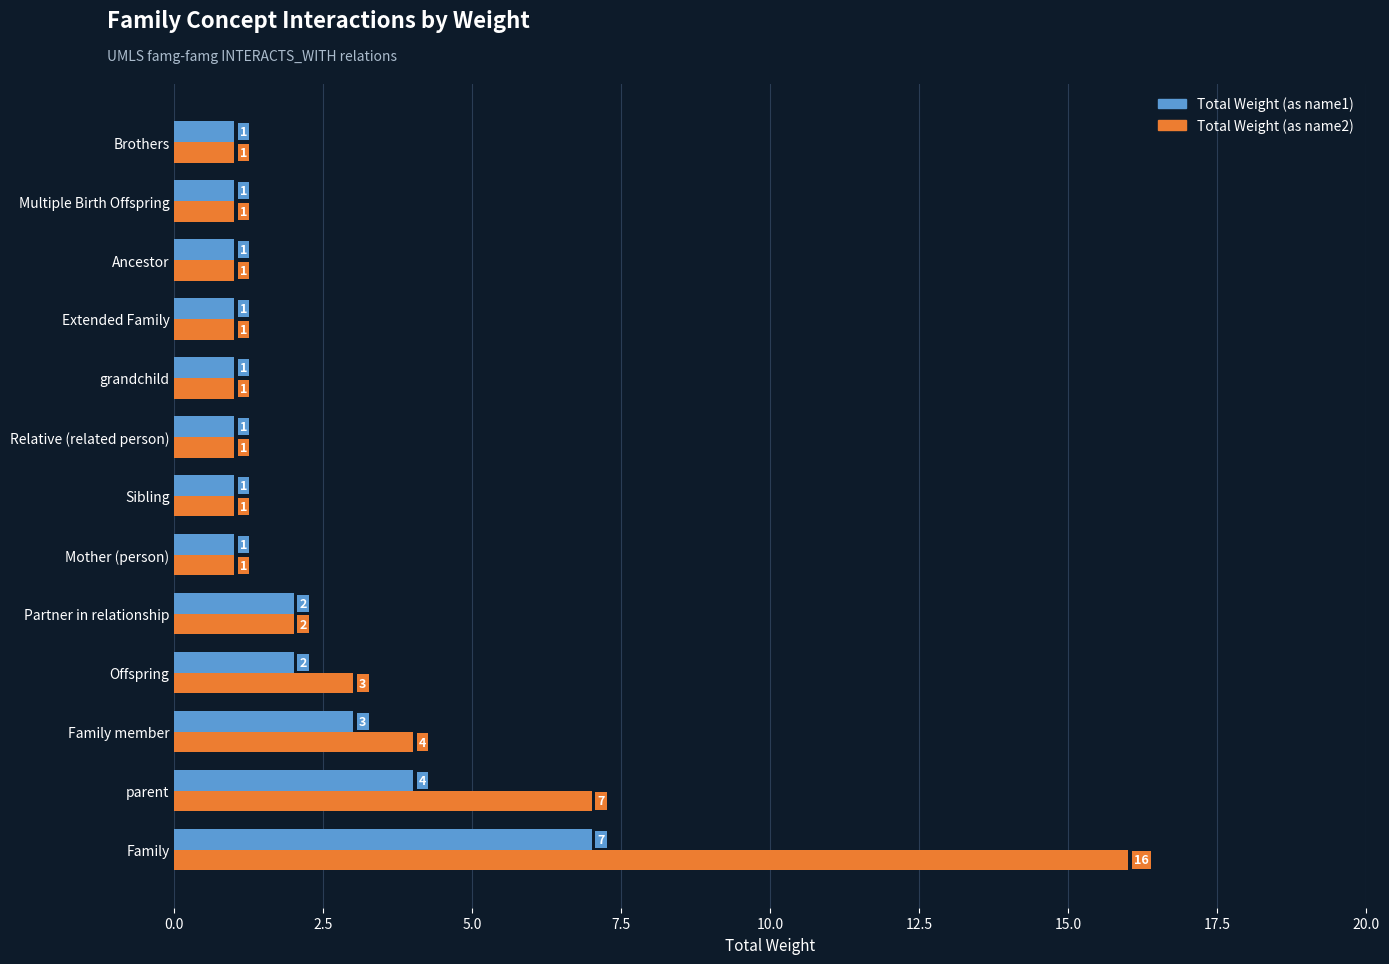

Rank the series by their average value, from highest to lowest.

Total Weight (as name2), Total Weight (as name1)